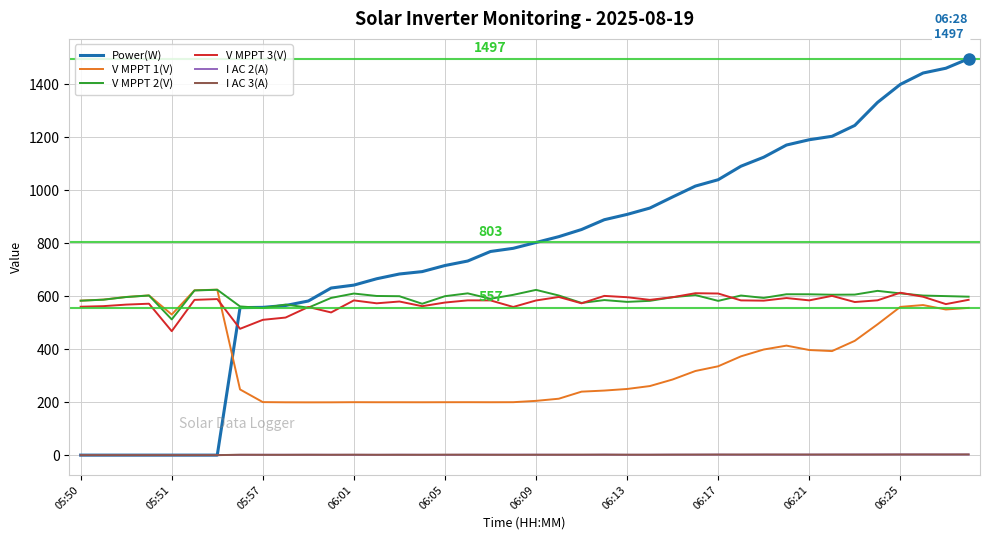

Which series has the widest spread of values?

Power(W)